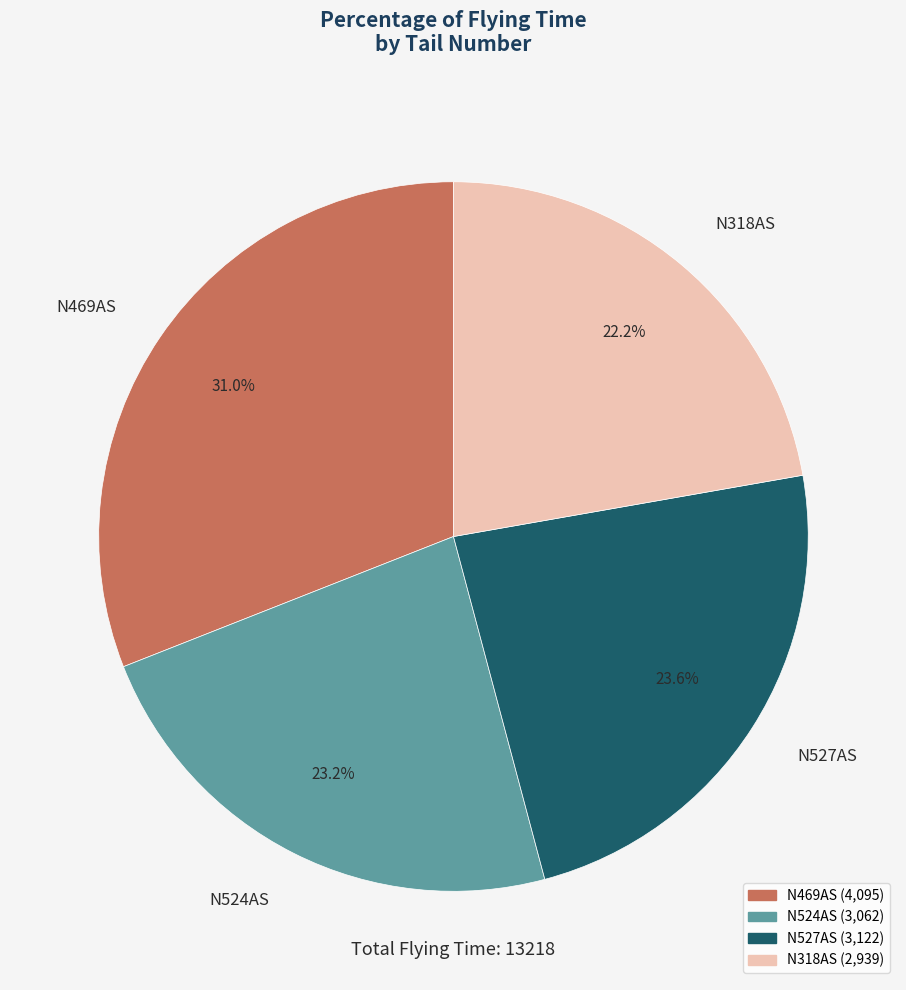

Approximately how many times larger is the value at N524AS compared to N469AS?

0.7